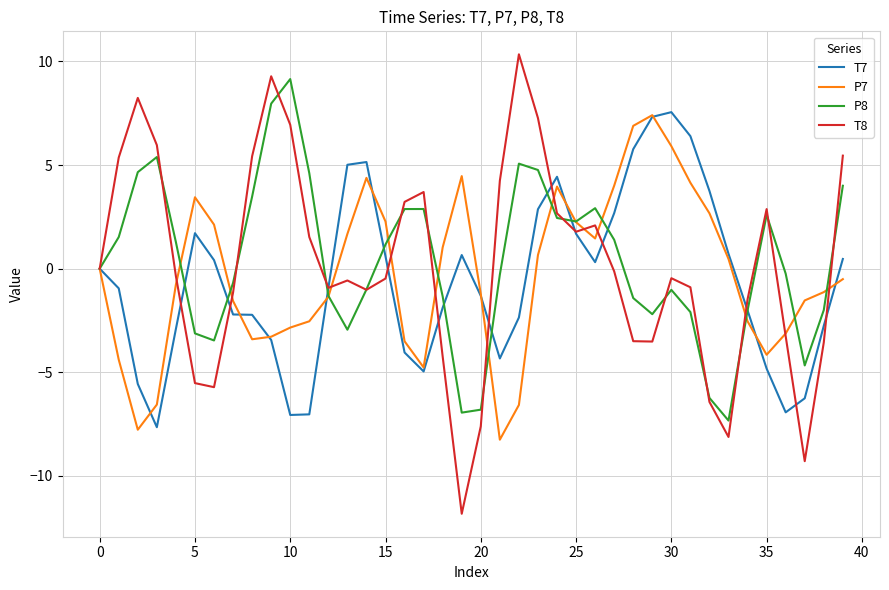

Which series has the largest range (max minus min)?

T8